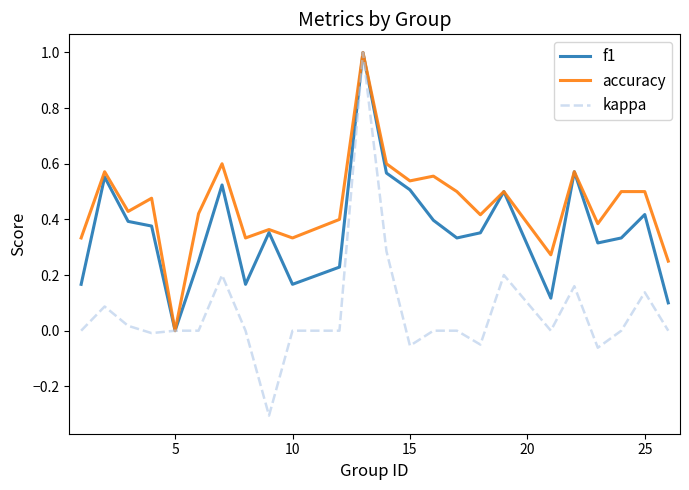

What is the maximum value shown in the chart?

1.0